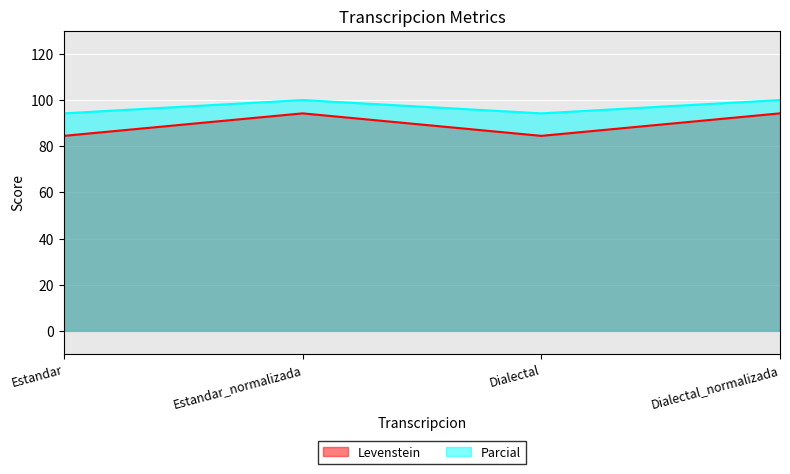

True or false: Levenstein and Parcial intersect in this chart.

False